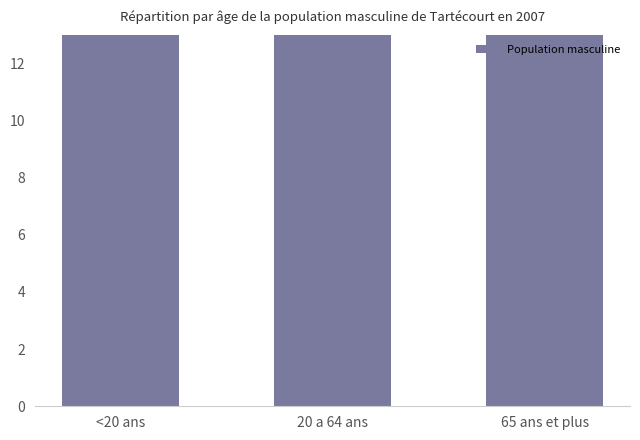

Are the bars grouped side by side (vs. stacked)?

No